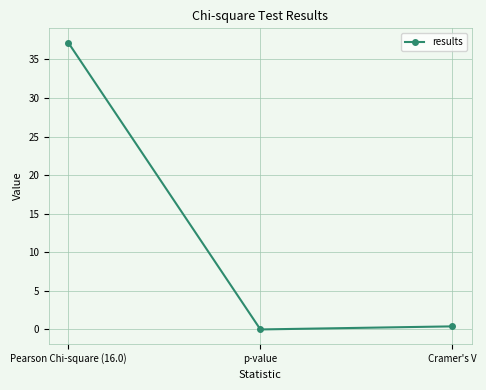

What is the sum of all values?

37.6